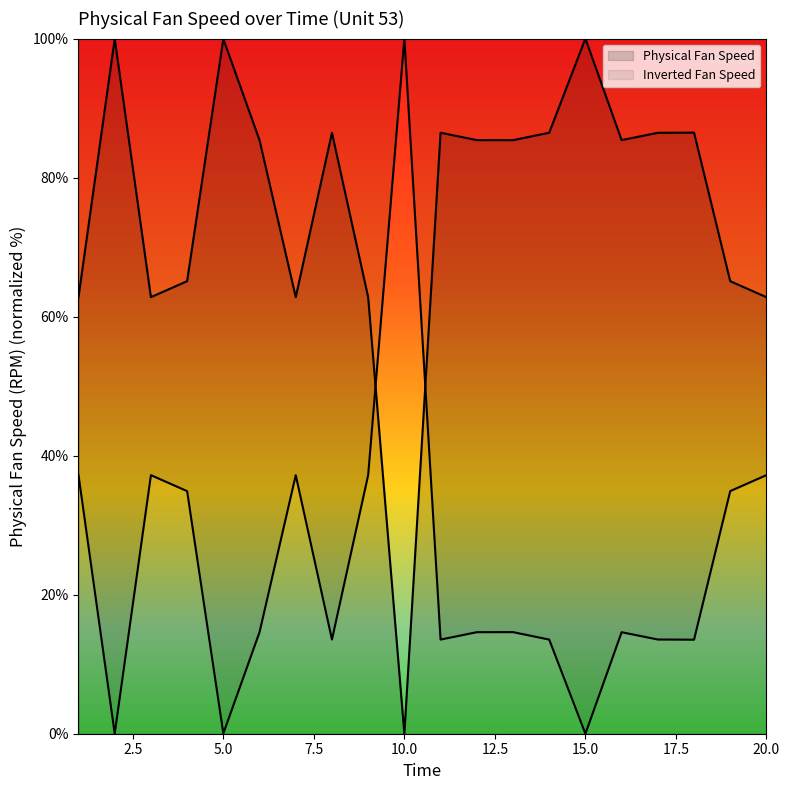

Reading left to right, extract all data points from this chart.

62.8	100.0	62.8	65.1	100.0	85.4	62.8	86.4	62.8	0.0	86.5	85.4	85.4	86.5	100.0	85.4	86.4	86.5	65.1	62.8